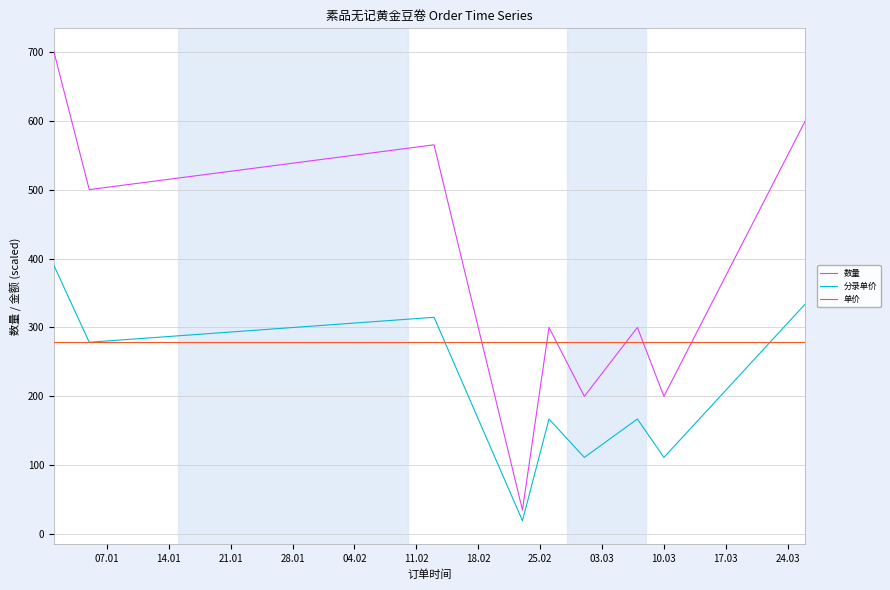

Rank the series by their maximum value, from lowest to highest.

单价, 分录单价, 数量